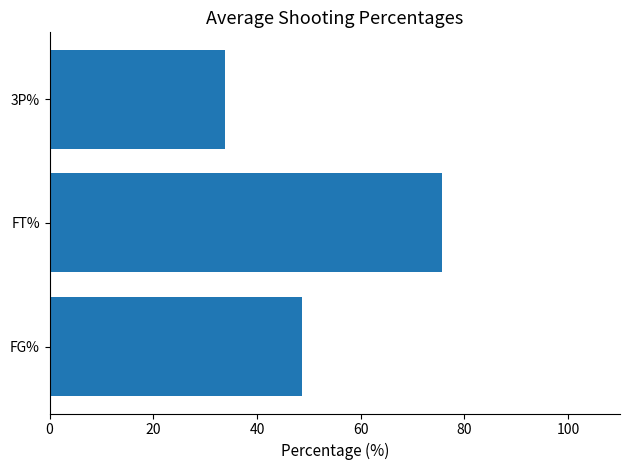

Reading bottom to top, transcribe all the data shown in this chart.

FG%=48.7	FT%=75.7	3P%=33.8